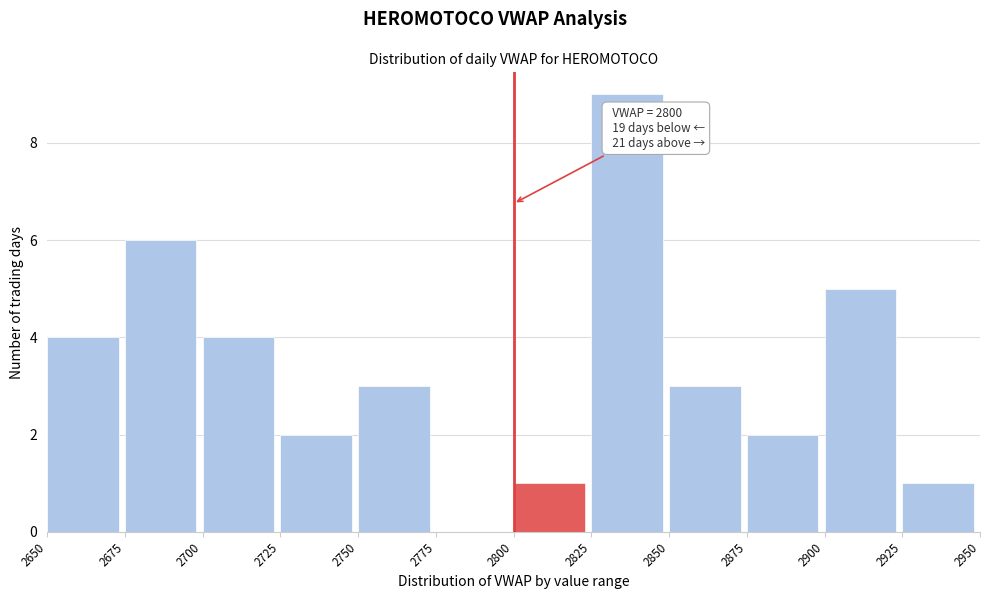

Which range on the x-axis has the tallest bar?

2825 to 2850